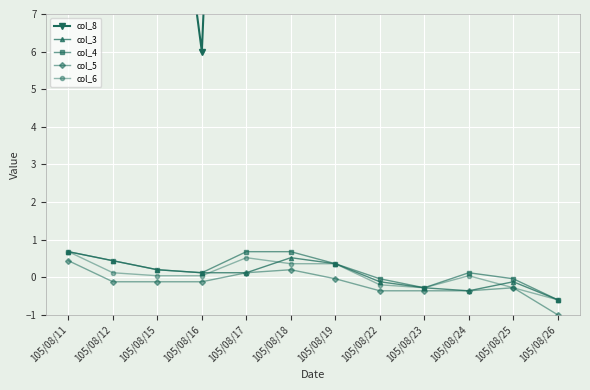

Rank the series by their maximum value, from lowest to highest.

col_5, col_3, col_4, col_6, col_8